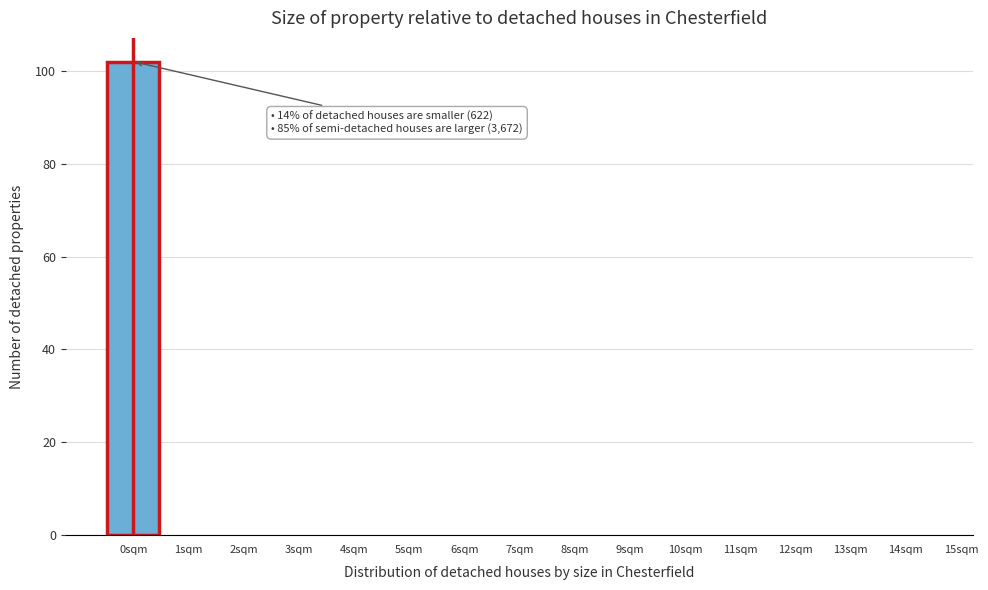

Reading left to right, list all the values displayed in this chart.

0sqm=102	1sqm=0	2sqm=0	3sqm=0	4sqm=0	5sqm=0	6sqm=0	7sqm=0	8sqm=0	9sqm=0	10sqm=0	11sqm=0	12sqm=0	13sqm=0	14sqm=0